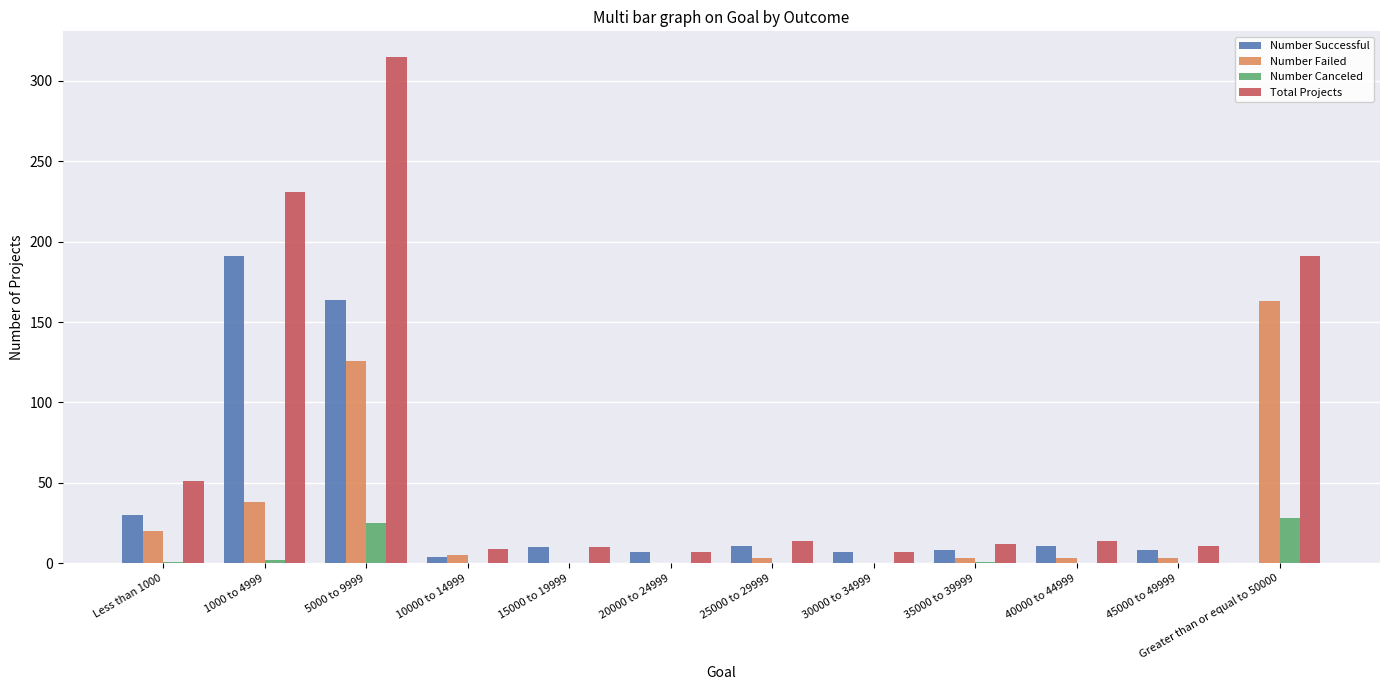

Which series changed the most between 5000 to 9999 and 30000 to 34999?

Total Projects